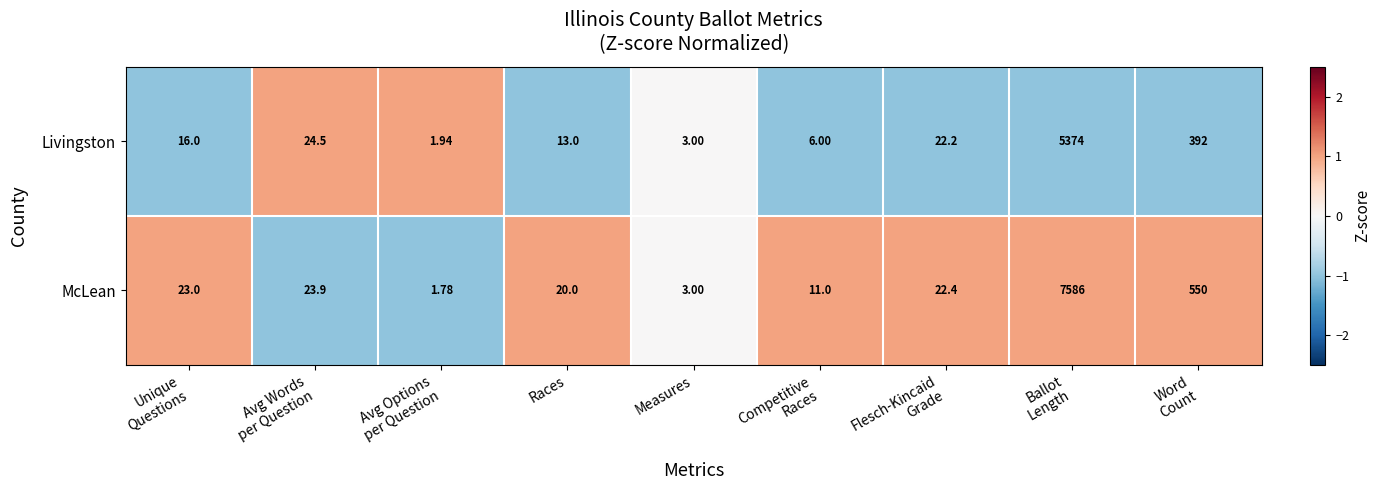

Which series has the largest total across all categories?

McLean